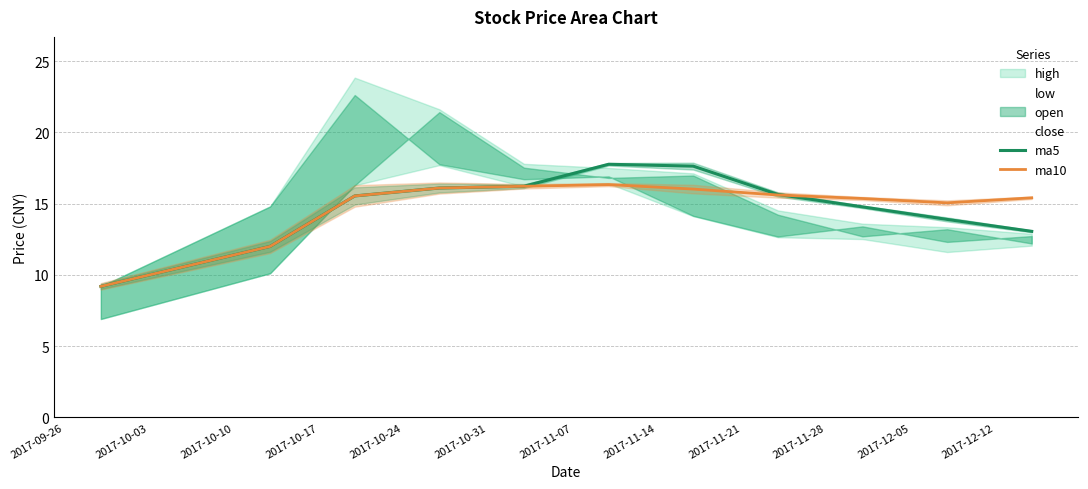

What is the maximum value for ma10?

16.3